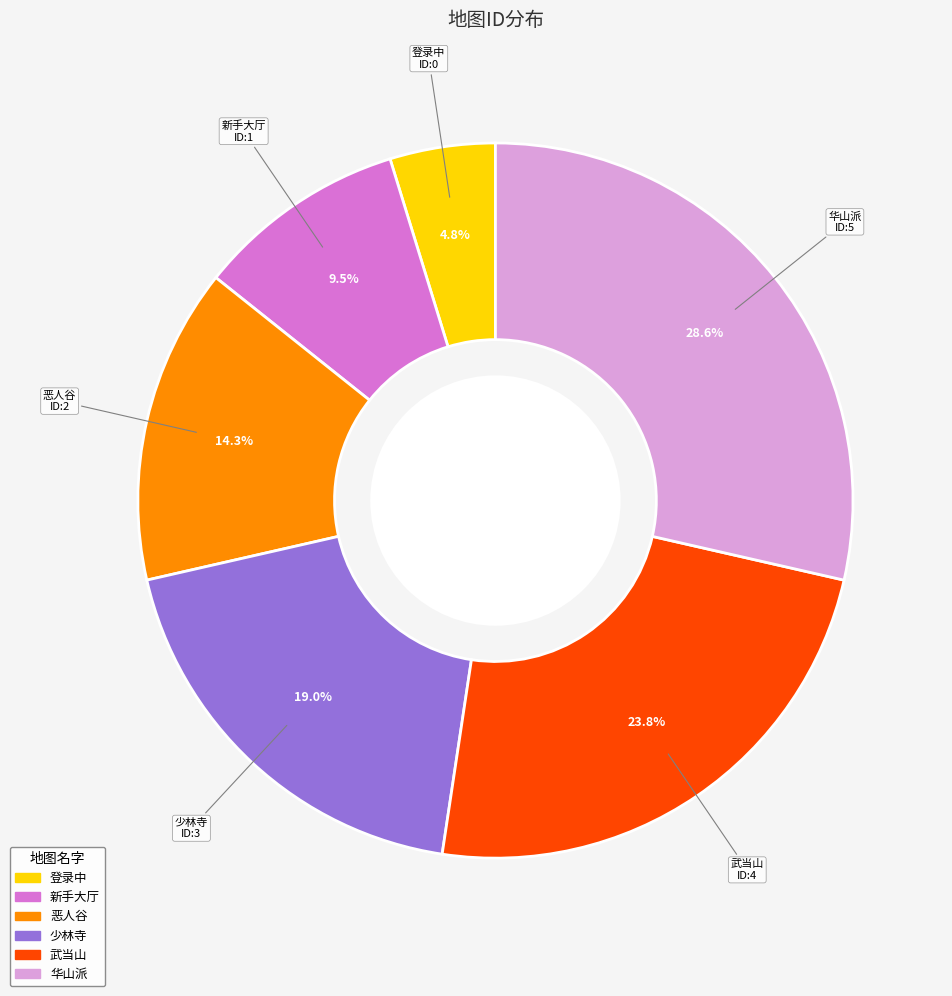

To the nearest percent, what is the average slice percentage?

17%